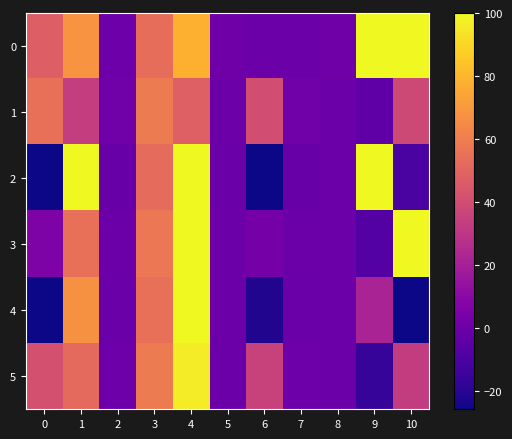

Reading left to right, what are all the values shown in this chart?

0: 0=47.6	1=68.1	2=0.7	3=53.4	4=78.4	5=1.0	6=0.0	7=0.0	8=1.0	9=100.0	10=100.0
1: 0=54.6	1=33.6	2=1.6	3=58.9	4=48.1	5=0.2	6=40.6	7=1.5	8=0.3	9=-4.1	10=38.6
2: 0=-77.7	1=110.8	2=-0.7	3=52.4	4=100.0	5=-0.2	6=-74.4	7=-0.8	8=-0.1	9=444.8	10=-10.1
3: 0=6.2	1=54.7	2=0.1	3=57.7	4=99.6	5=0.0	6=3.1	7=0.1	8=0.1	9=-7.3	10=161.2
4: 0=-27.0	1=67.5	2=-0.4	3=54.7	4=99.8	5=-0.1	6=-21.6	7=-0.4	8=-0.1	9=21.5	10=-188.8
5: 0=41.7	1=51.9	2=0.8	3=59.1	4=96.4	5=0.1	6=35.6	7=0.8	8=0.1	9=-16.1	10=32.9